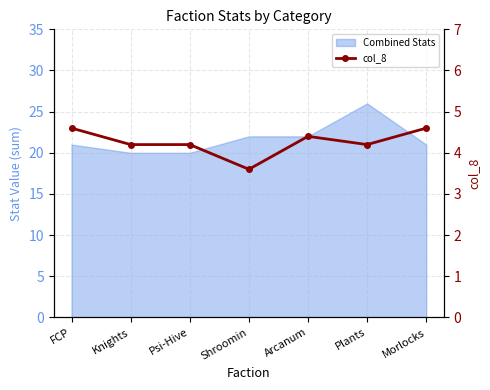

What is the ratio of the value at Plants to the value at Shroomin?

1.2